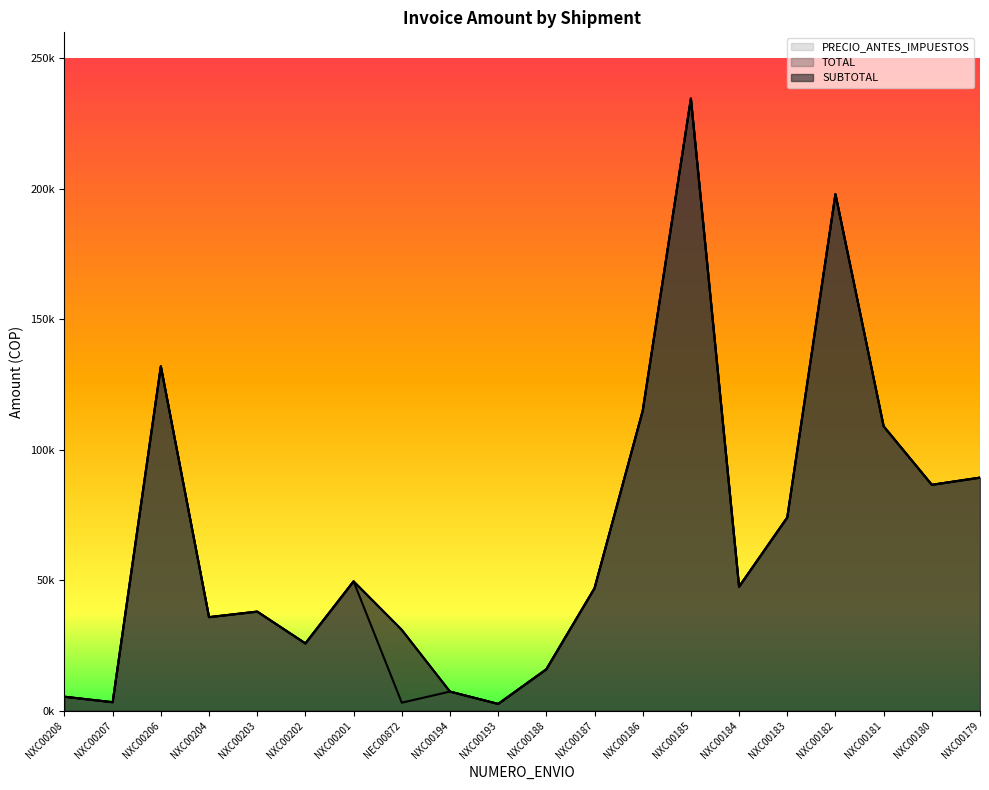

True or false: TOTAL and PRECIO_ANTES_IMPUESTOS cross at least once.

False